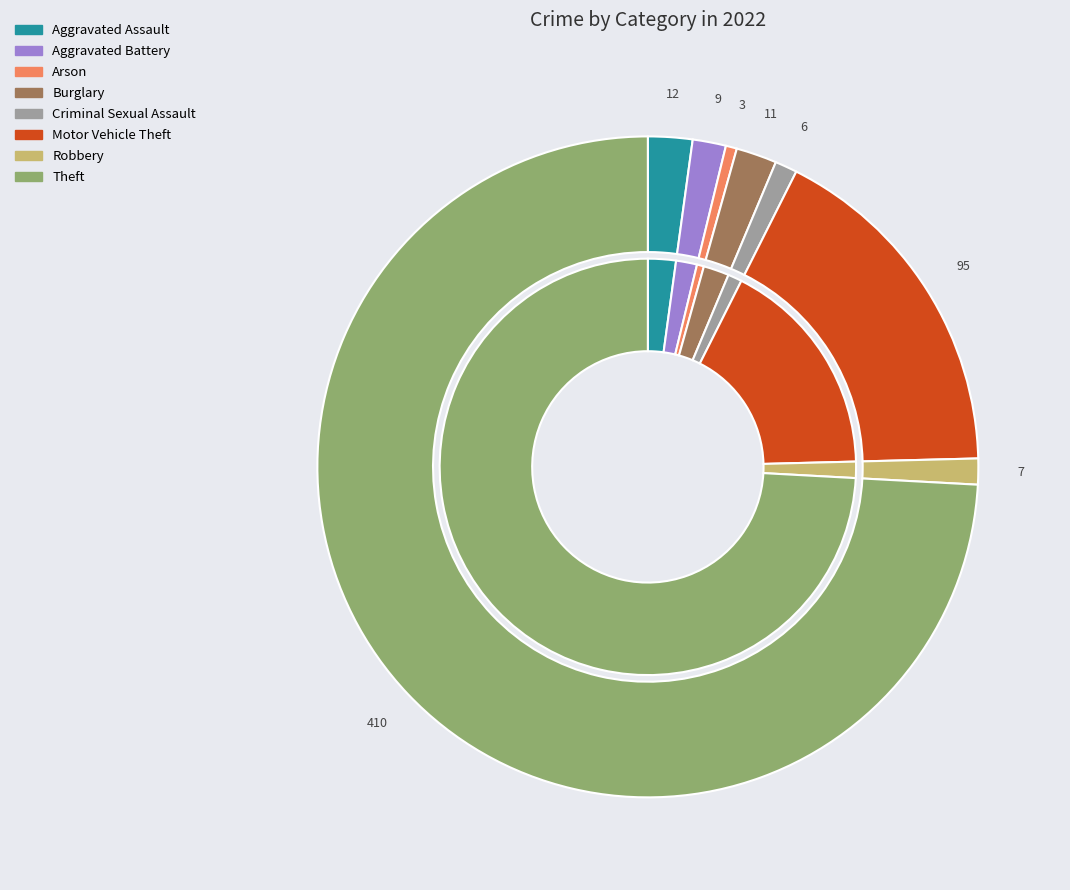

What is the change in value from Aggravated Assault to Aggravated Battery?

-3